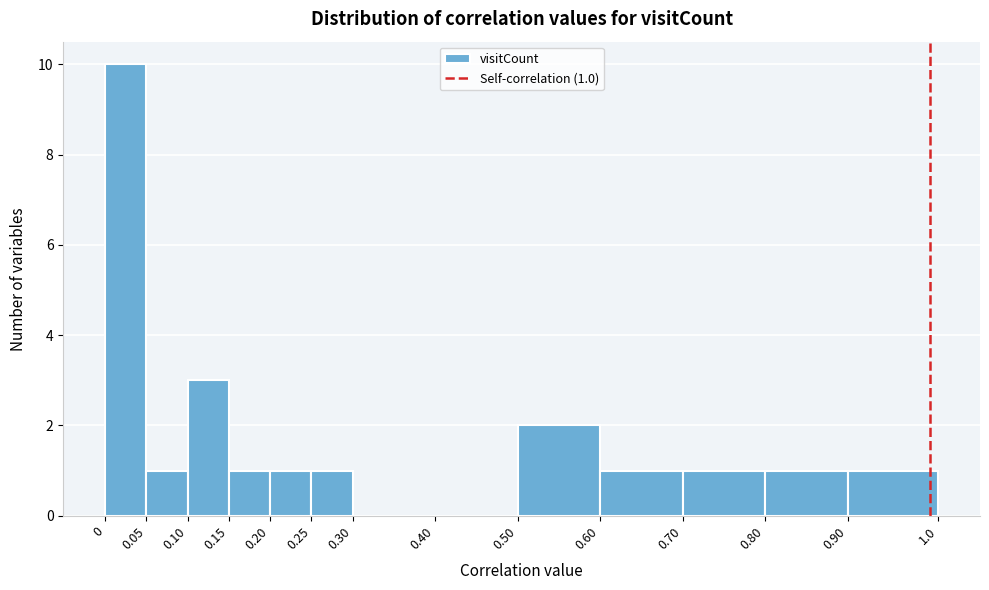

Over which range of the x-axis is the bar tallest?

0 to 0.05